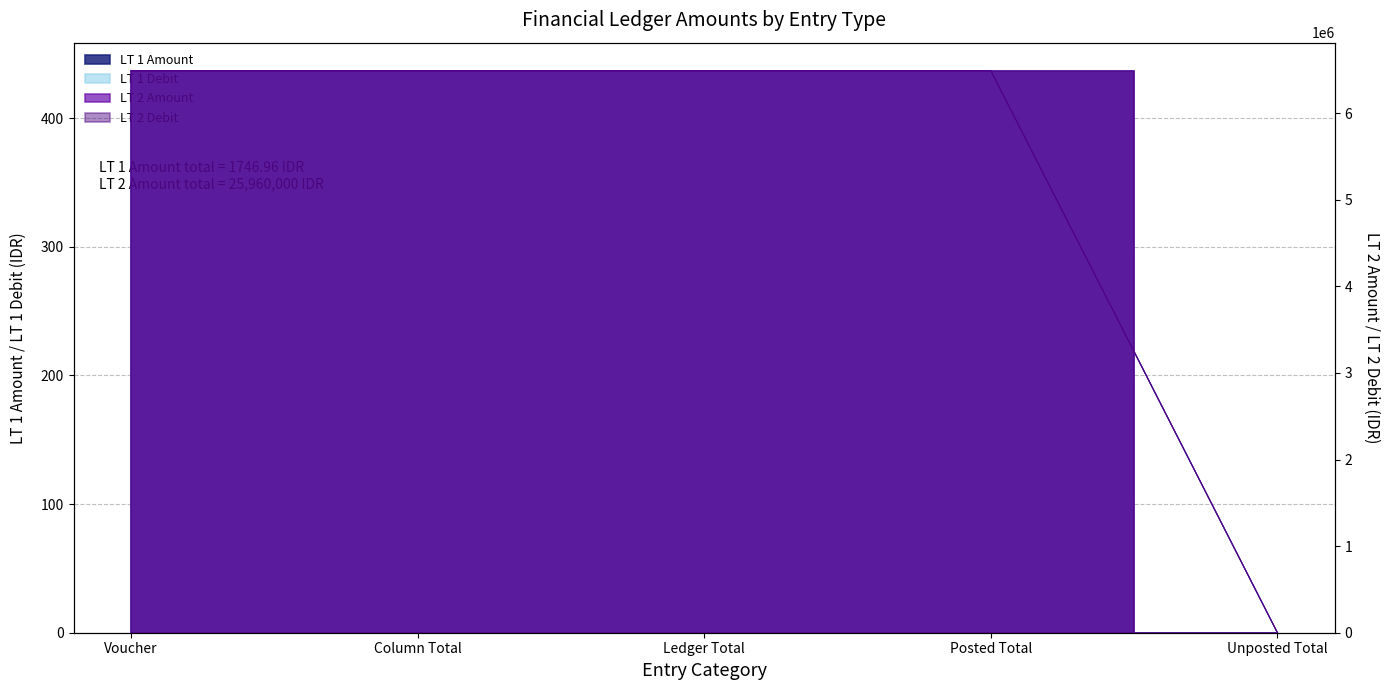

What is the difference between the maximum and minimum values in the LT 1 Amount series?

436.7